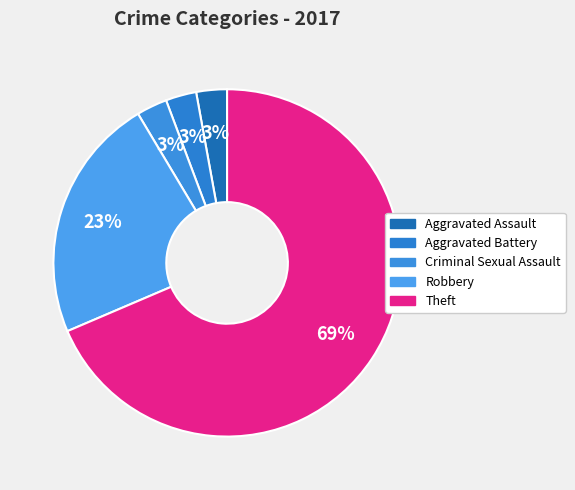

The Aggravated Assault slice represents 3% of the pie. True or false?

True